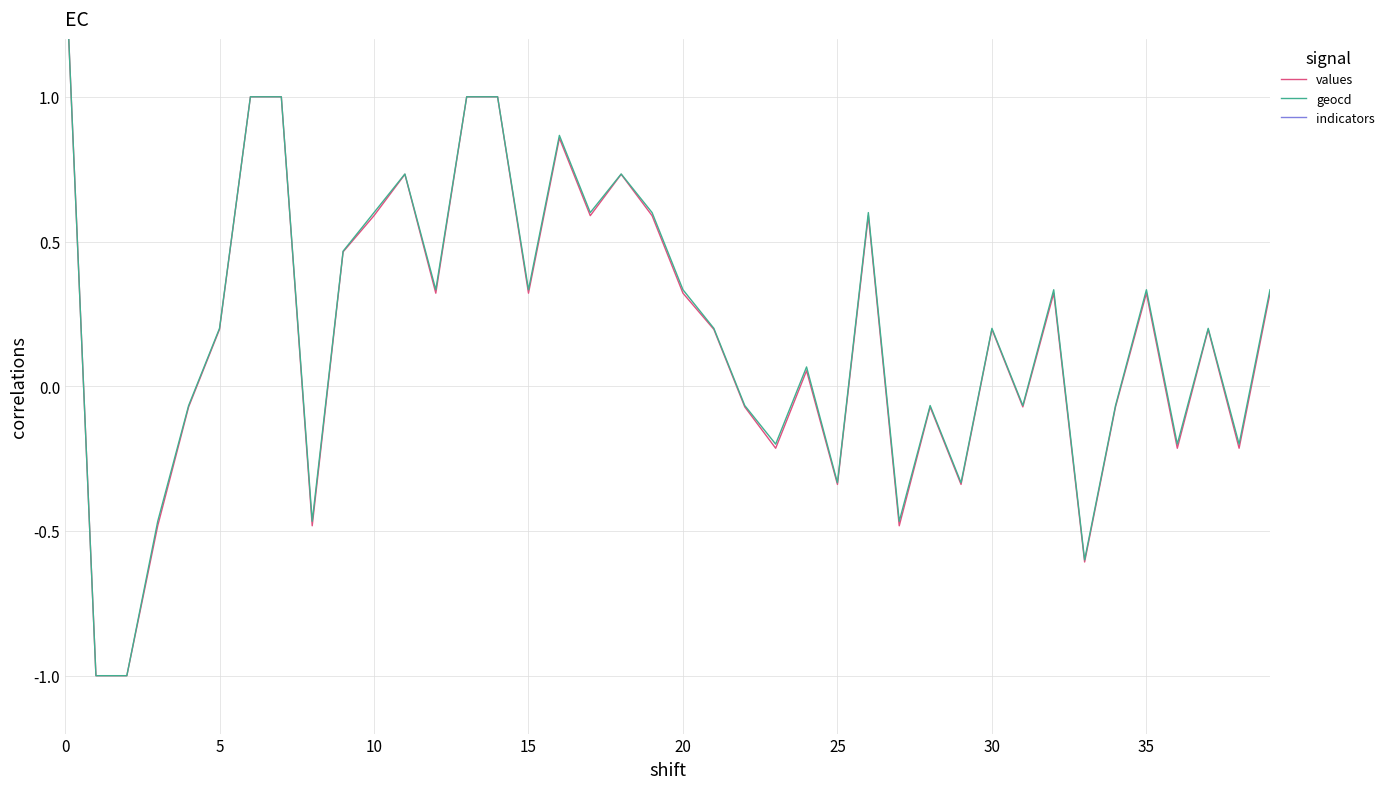

Which series has the largest range (max minus min)?

values